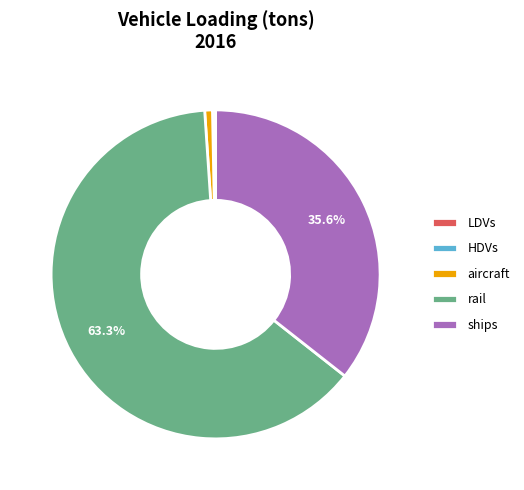

Which slice is the largest?

rail